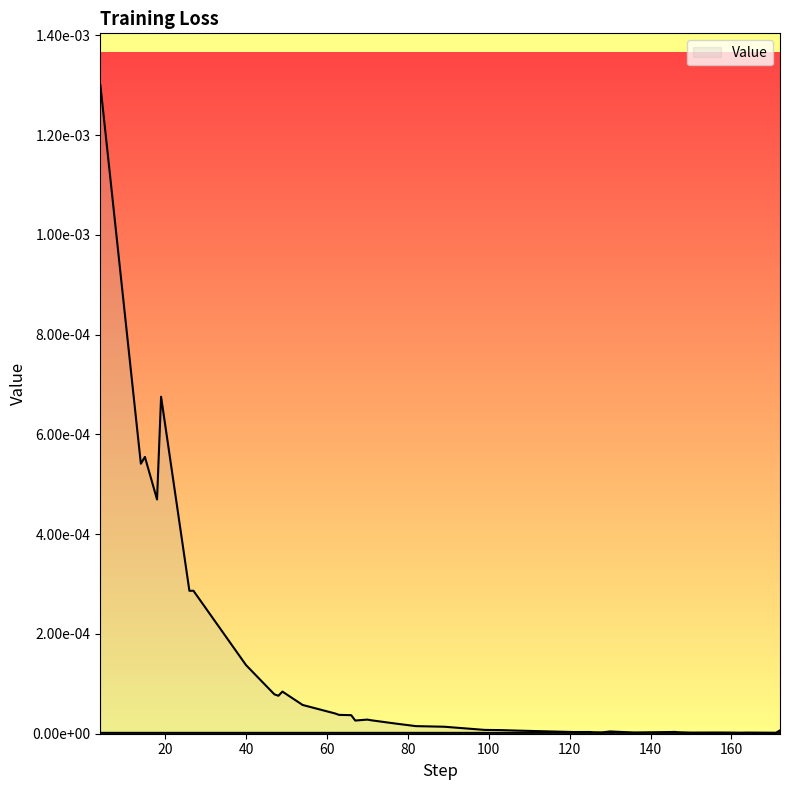

At which category does the chart reach its minimum across all series?

171